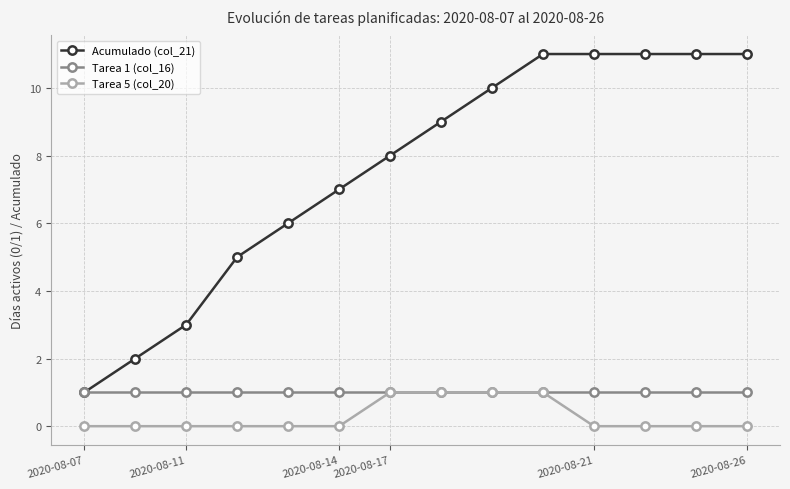

Which series has the widest spread of values?

Acumulado (col_21)